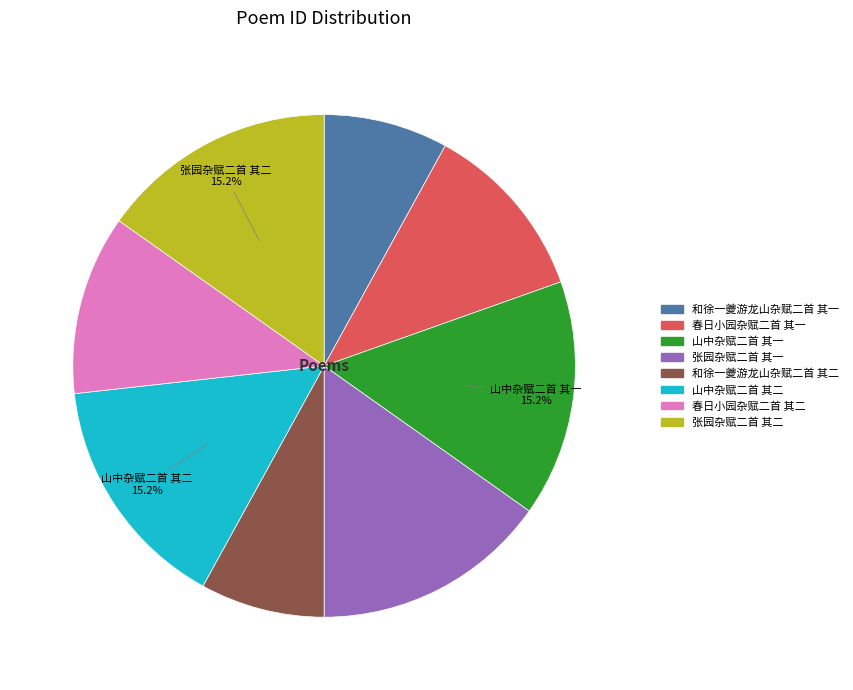

Is the sum of 春日小园杂赋二首 其二 and 和徐一夔游龙山杂赋二首 其二 greater than half?

No